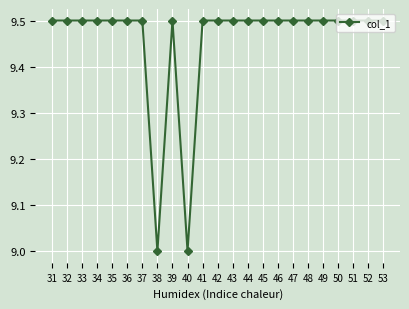

What is the difference between the maximum and minimum values?

0.5